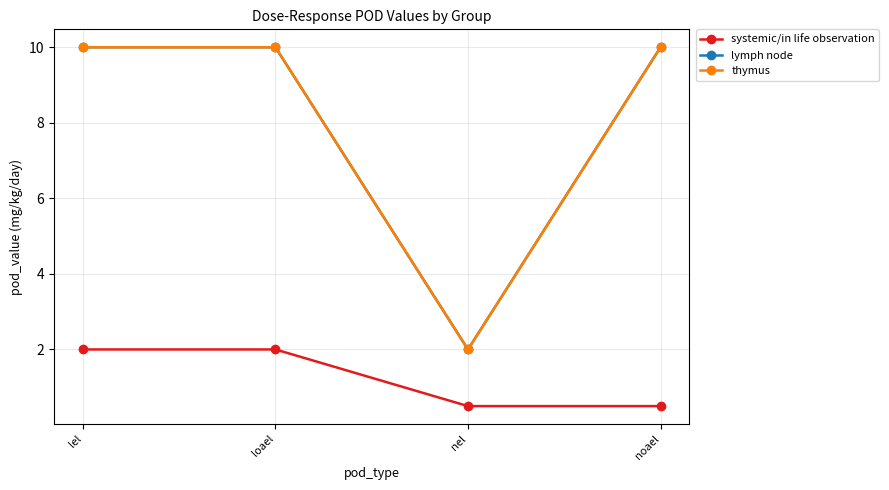

Is this an area chart (filled region under the line)?

No